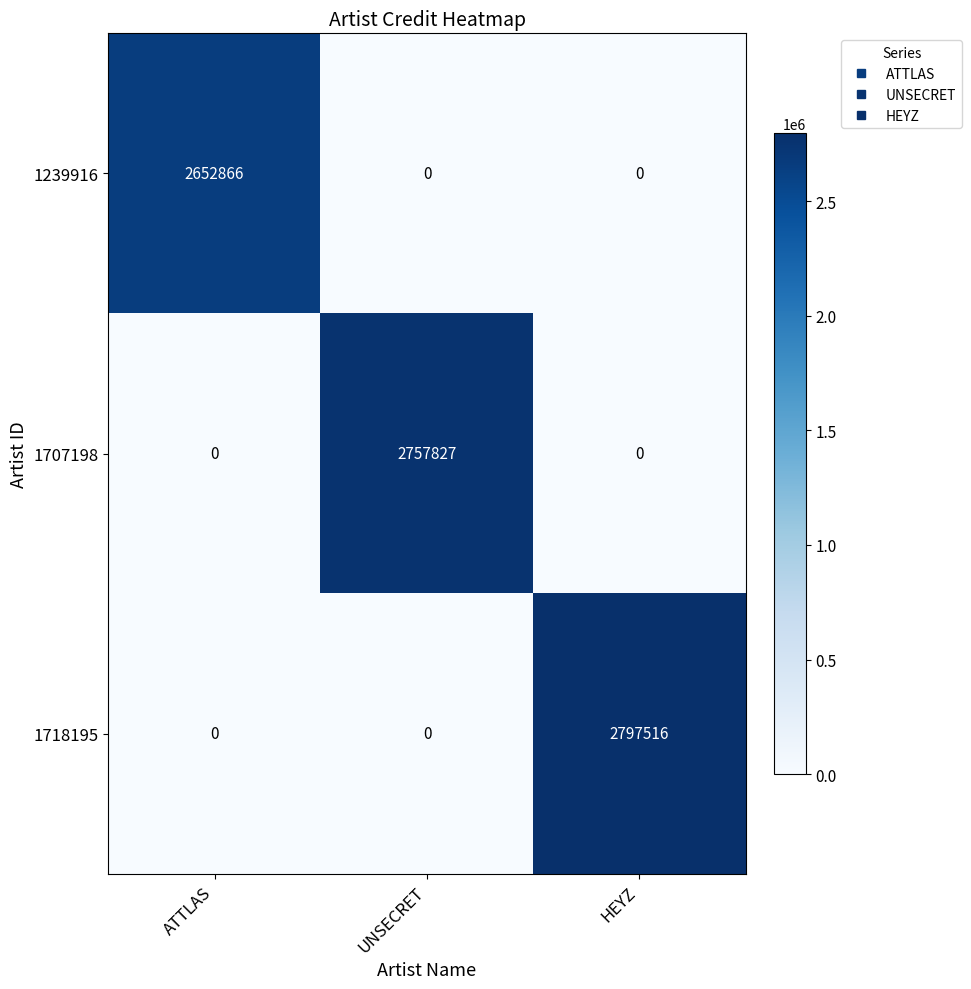

What is the sum of the 1718195 values at HEYZ and UNSECRET?

2797516